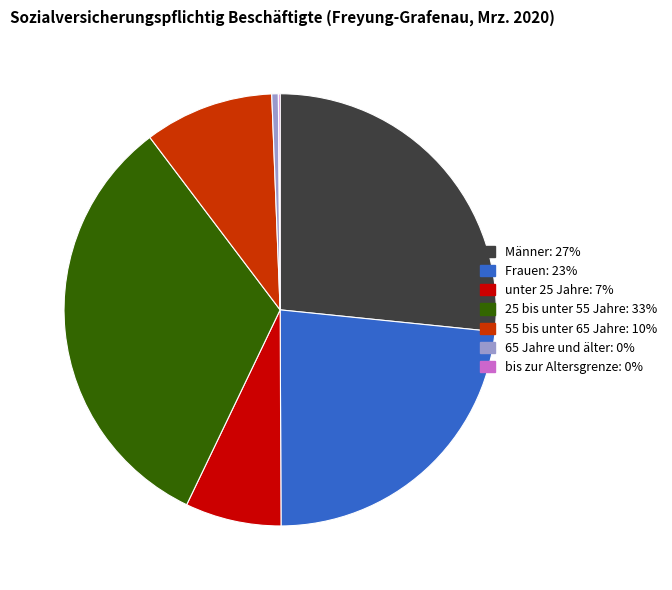

Do 25 bis unter 55 Jahre: 33% and 55 bis unter 65 Jahre: 10% together represent more than half of the pie?

No